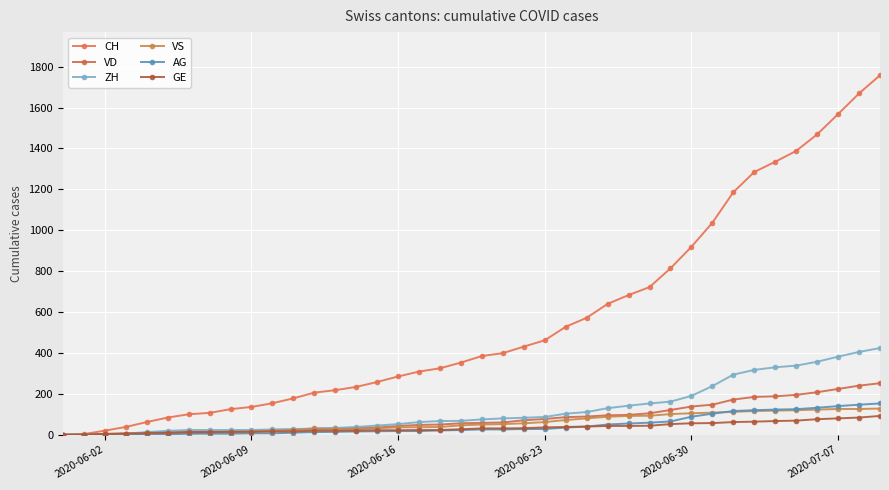

Rank the series by their maximum value, from lowest to highest.

GE, VS, AG, VD, ZH, CH